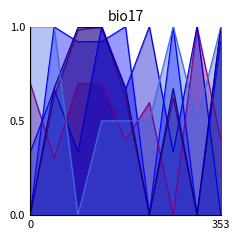

Which category has the highest value across all series?

3